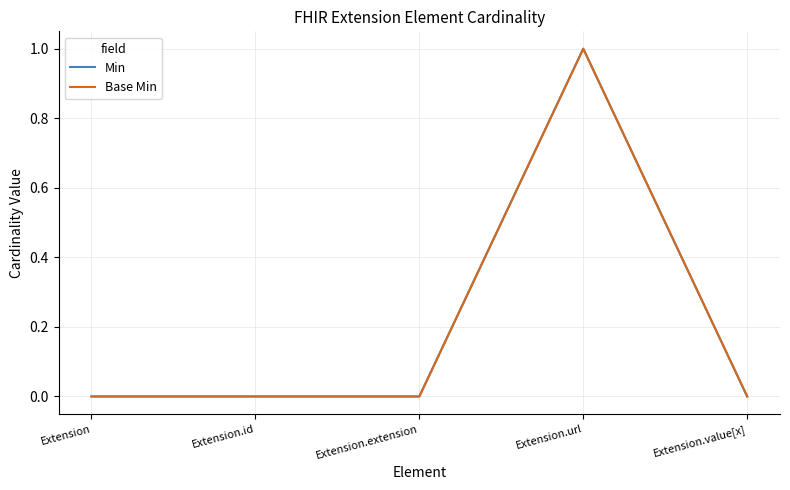

Where is Min nearest to the value 0?

Extension